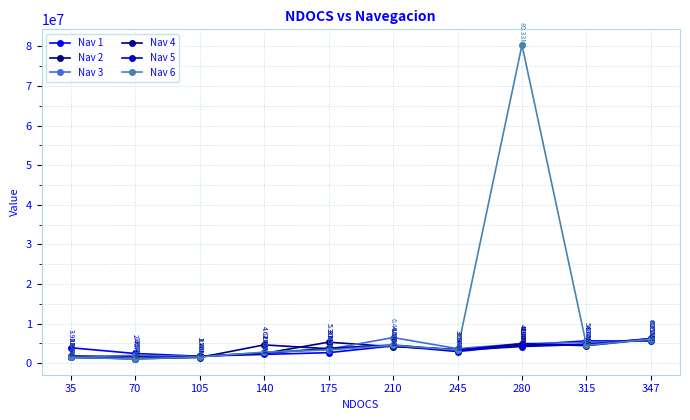

Which category has the lowest value across all series?

70